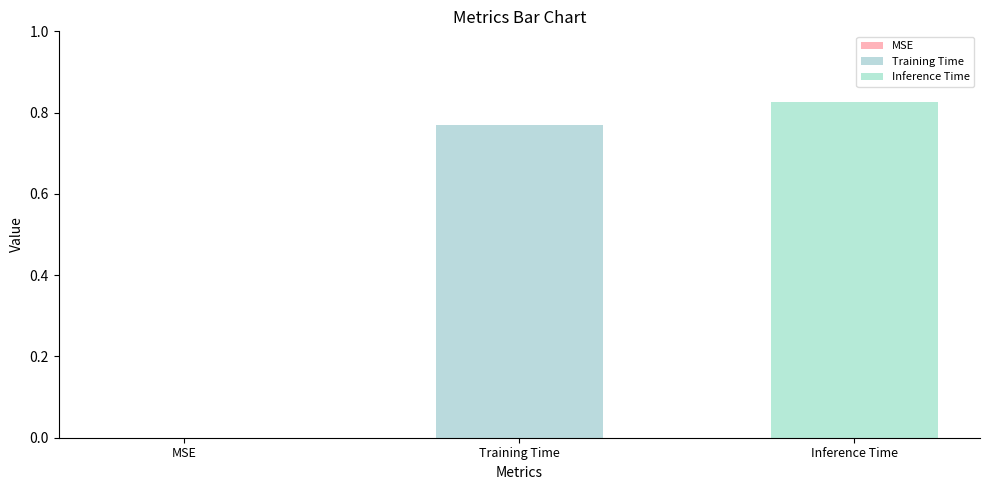

How many series are shown in this chart?

2